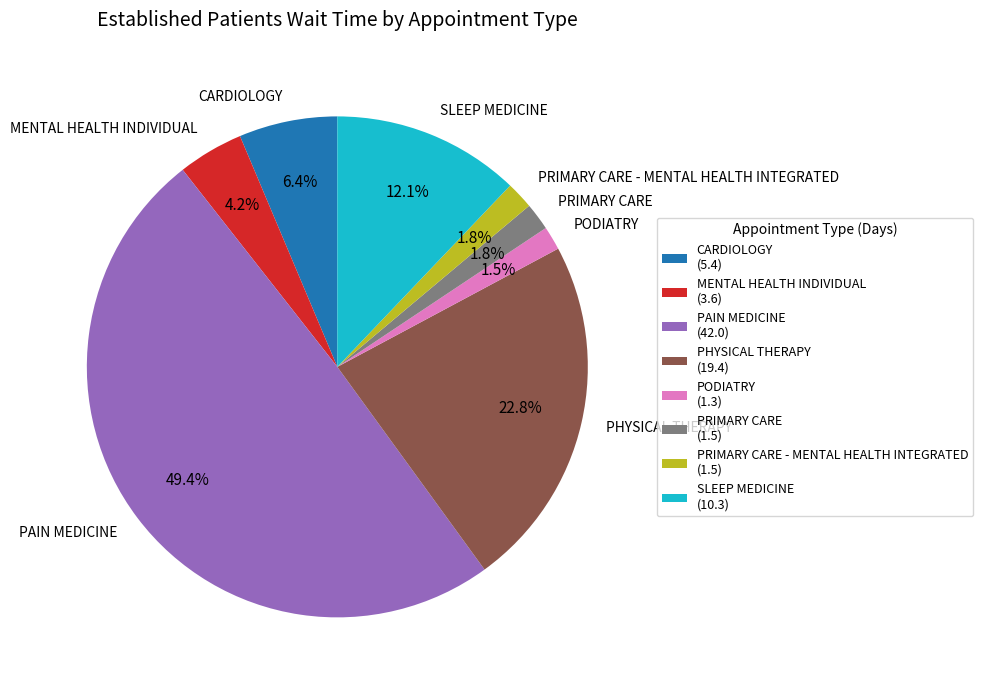

Is MENTAL HEALTH INDIVIDUAL the majority of the pie?

No